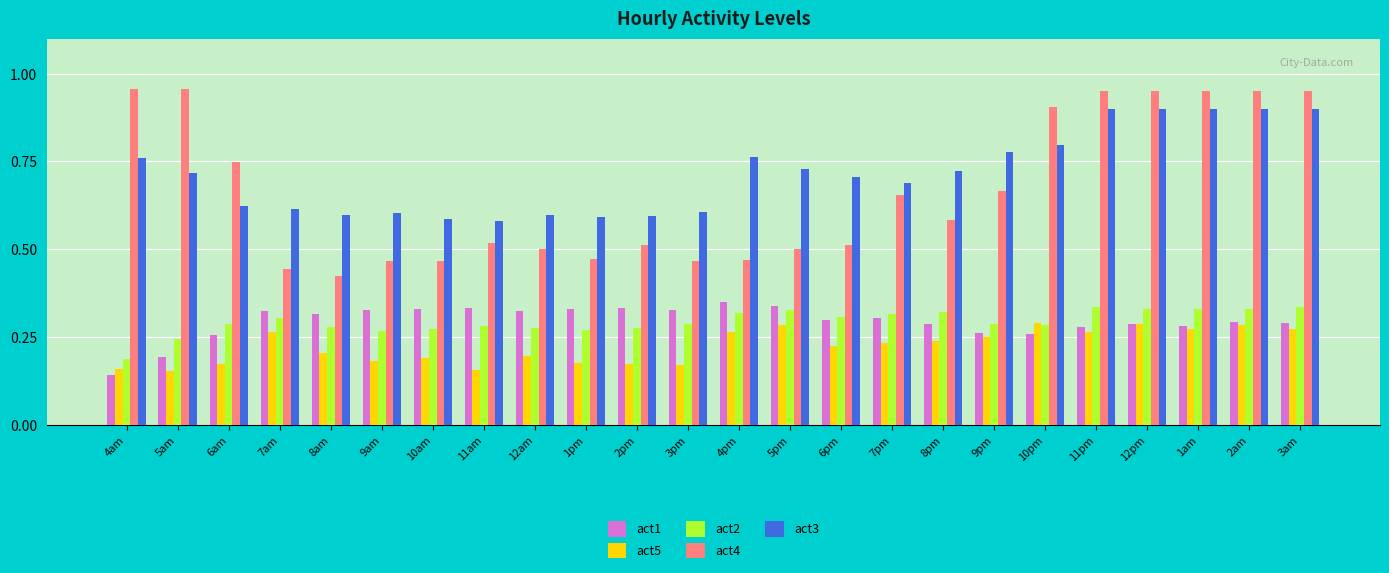

How many bars are there in each group?

5